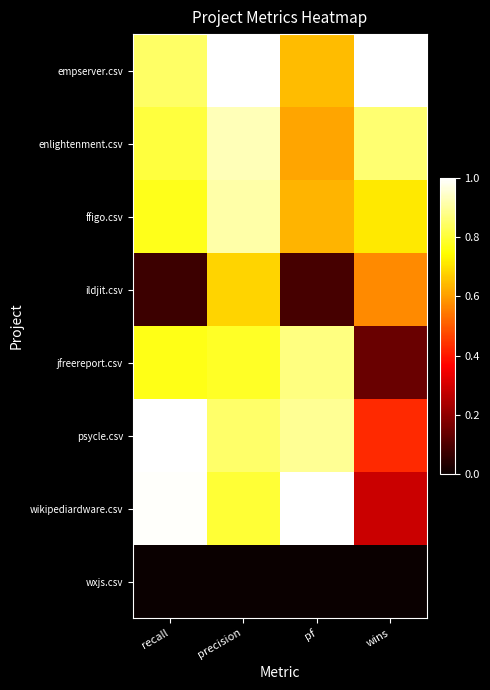

How many data points does each series have?

4